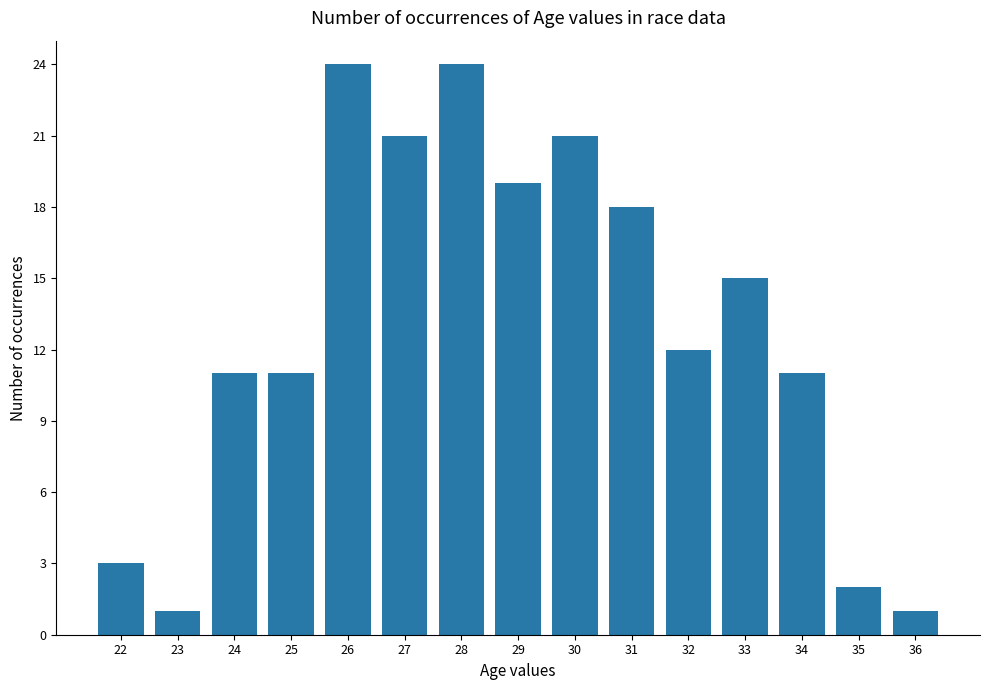

Reading right to left, list all the values displayed in this chart.

36=1	35=2	34=11	33=15	32=12	31=18	30=21	29=19	28=24	27=21	26=24	25=11	24=11	23=1	22=3